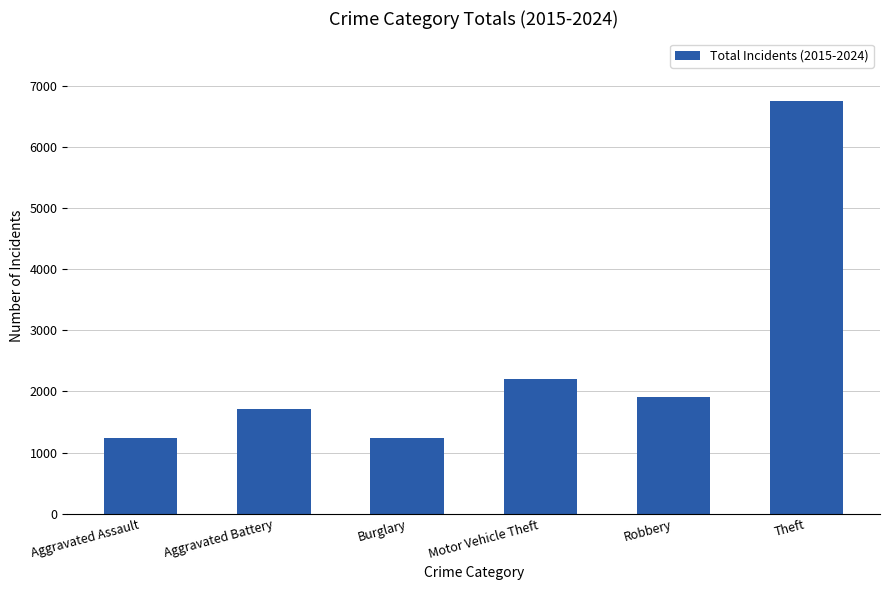

True or false: the data shows 1165 at Aggravated Battery.

False